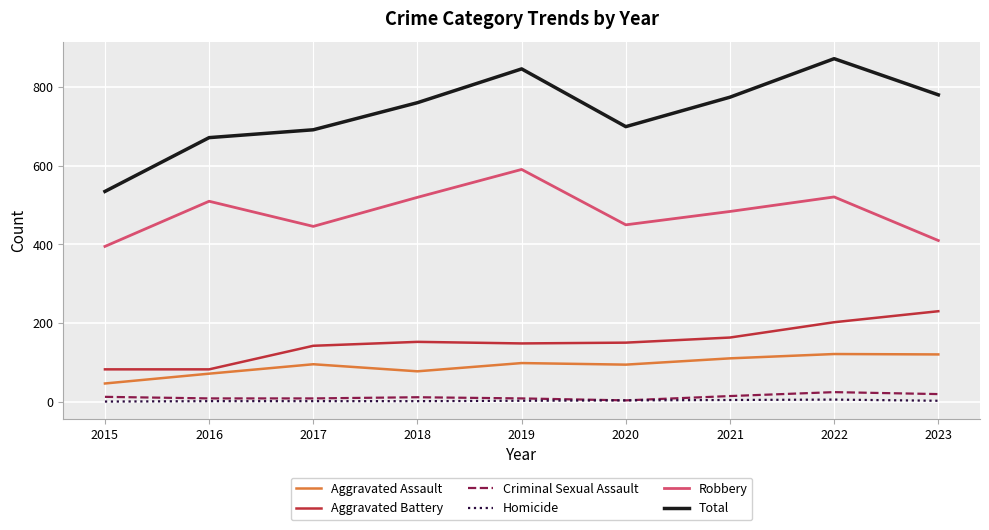

What is the total value across all series at 2020?

1400